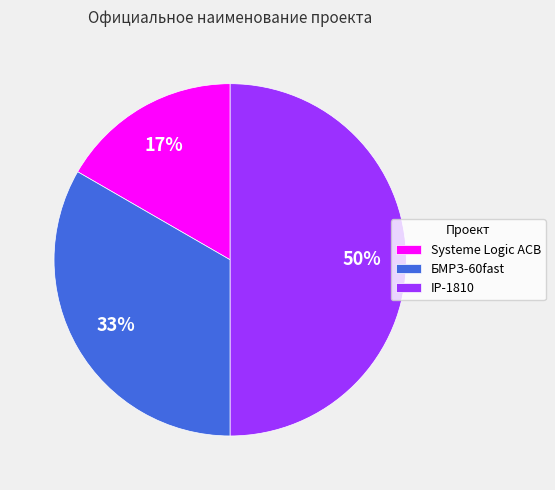

Between IP-1810 and Systeme Logic ACB, which is larger?

IP-1810